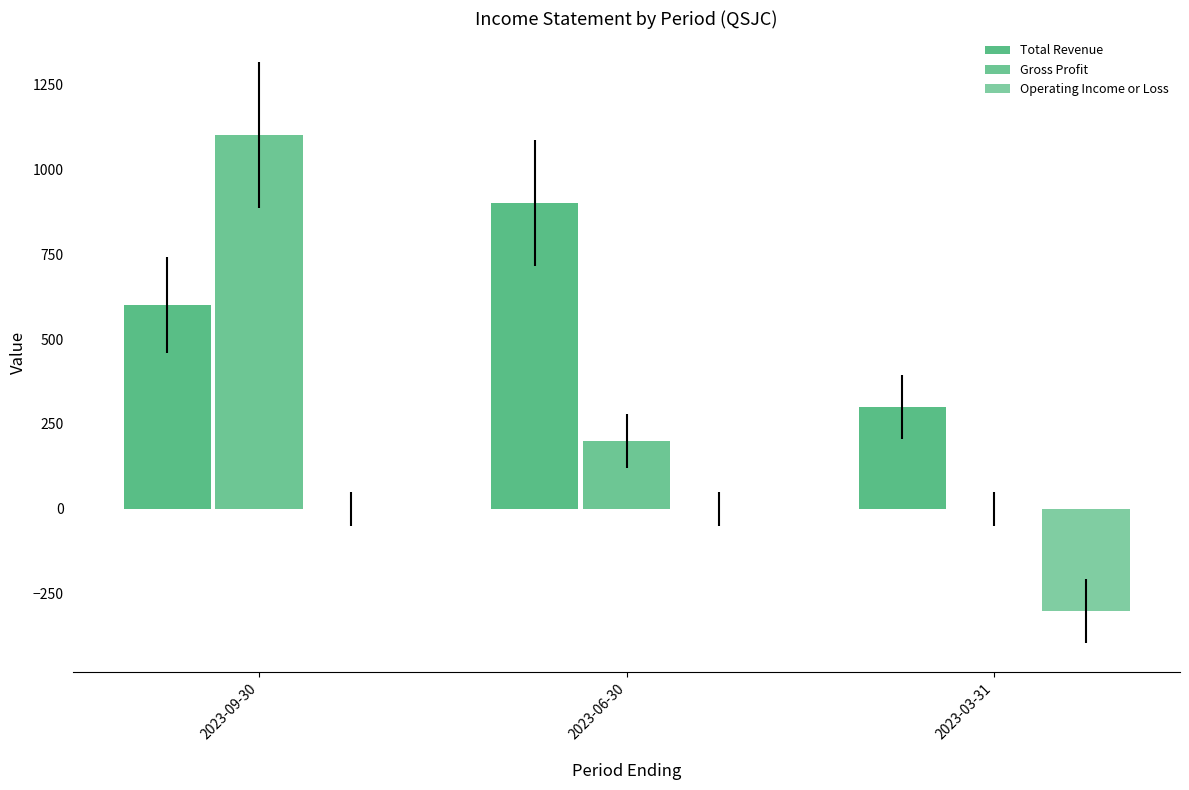

List the labels in order of Operating Income or Loss value, largest first.

2023-09-30, 2023-06-30, 2023-03-31